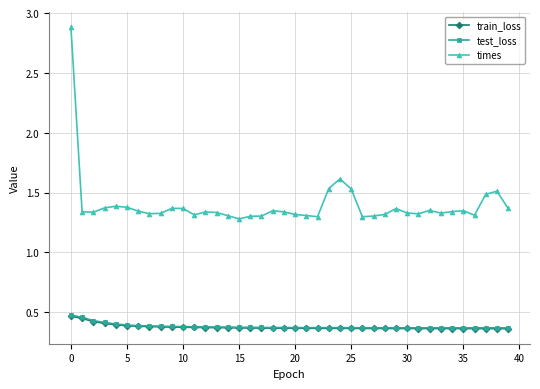

At how many categories does at least one series exceed 0?

40